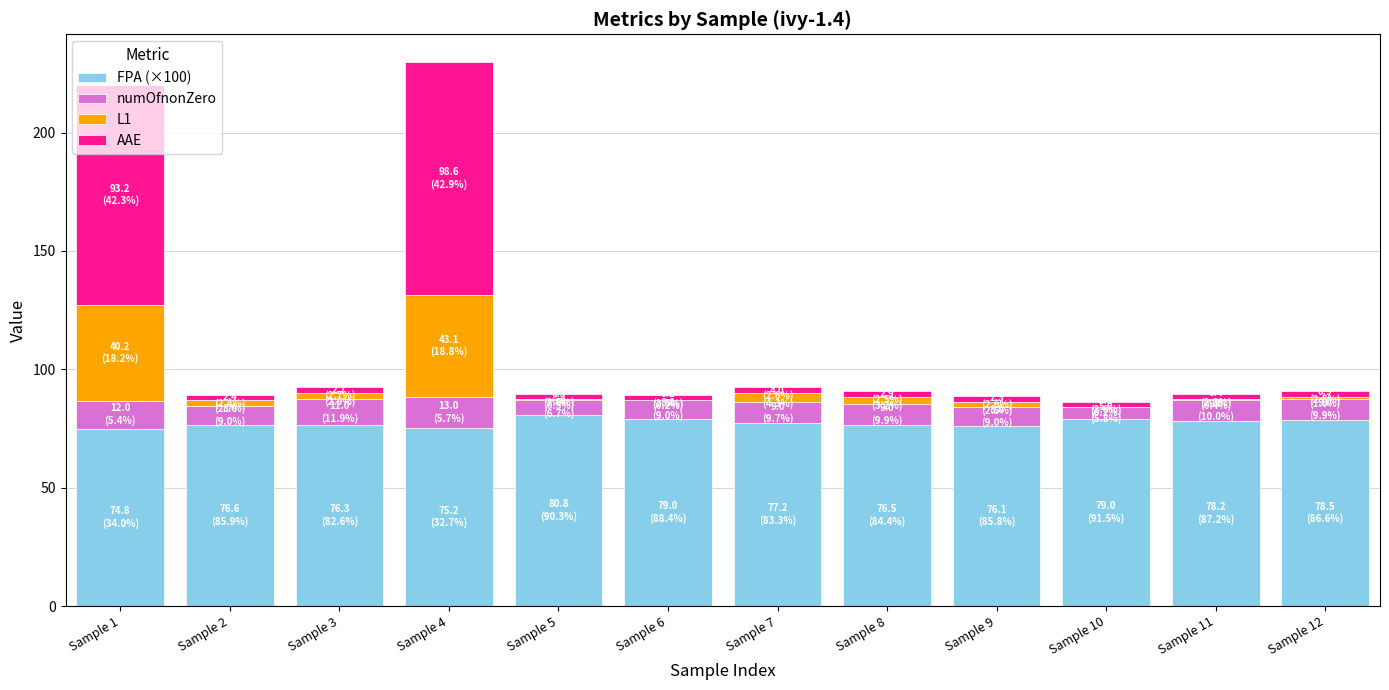

The FPA (×100) series shows 78.2 at Sample 11. True or false?

True